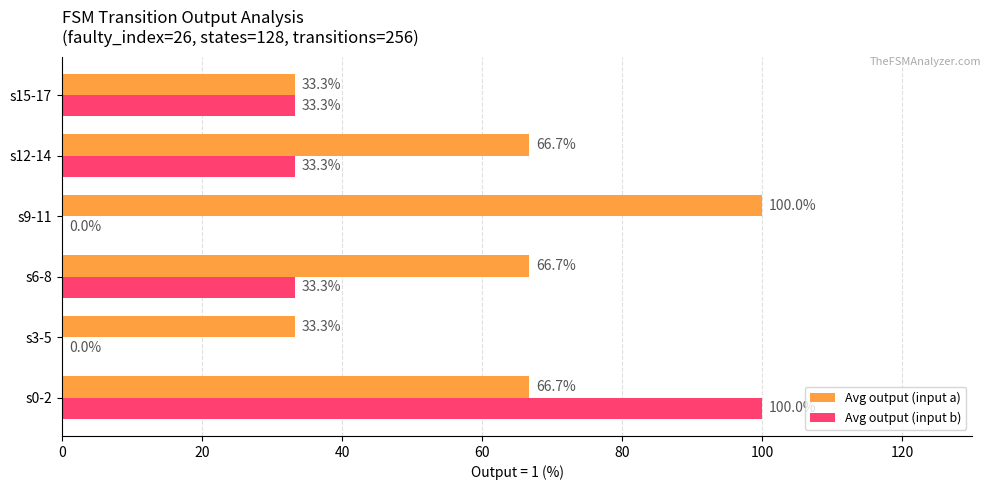

Between s3-5 and s12-14, which series saw the biggest shift?

Avg output (input a)